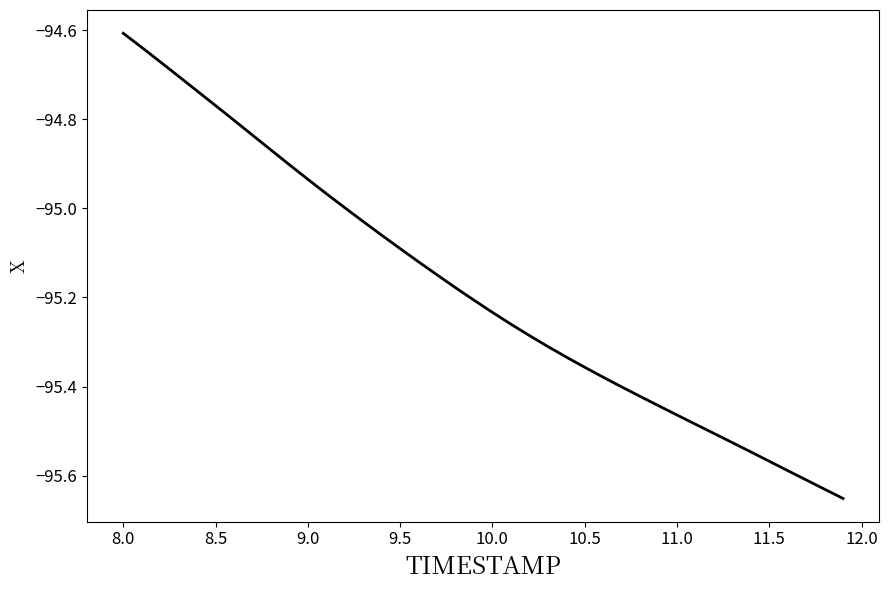

What is the difference between the maximum and minimum values?

1.0